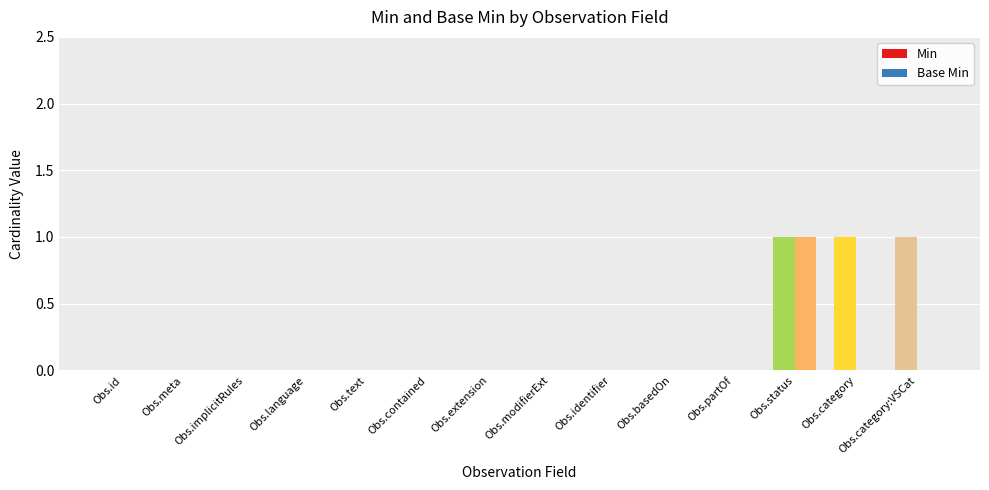

Rank the series at Obs.partOf from lowest to highest value.

Min, Base Min